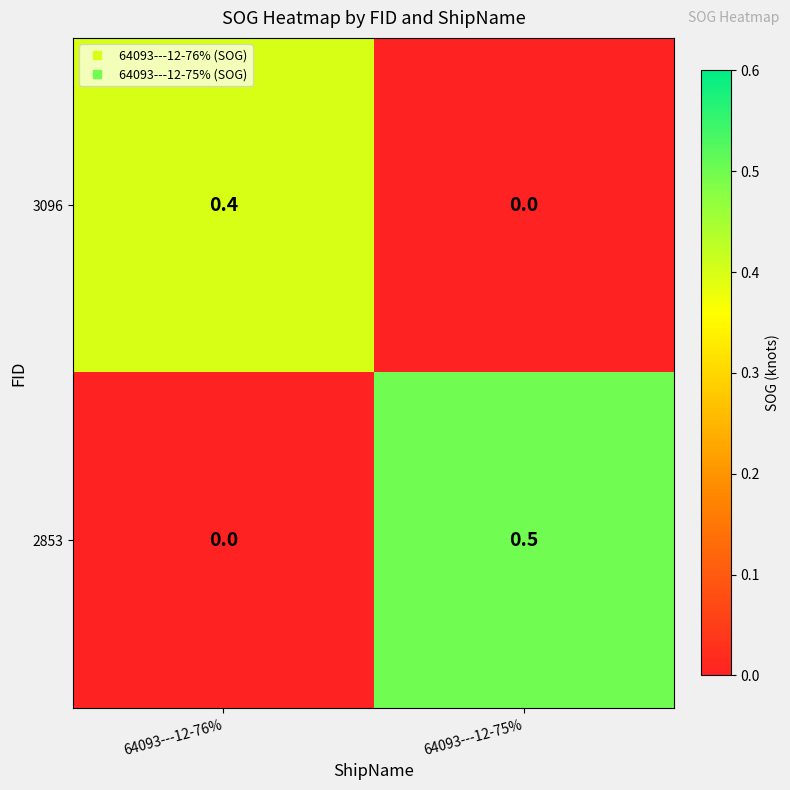

Reading right to left, extract all data points from this chart.

3096: 0.0	0.4
2853: 0.5	0.0